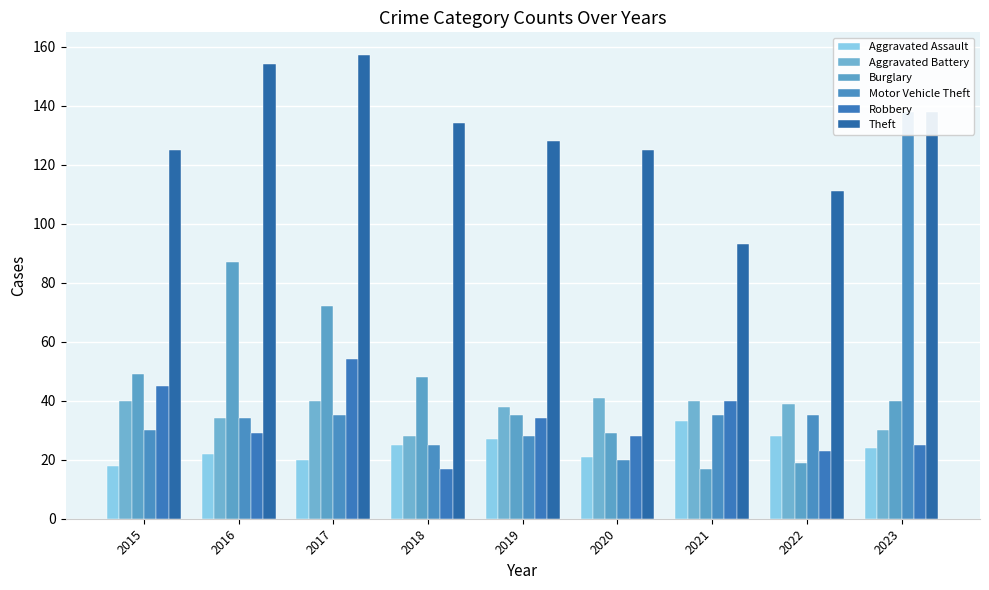

Between 2020 and 2016, which is larger?

2016